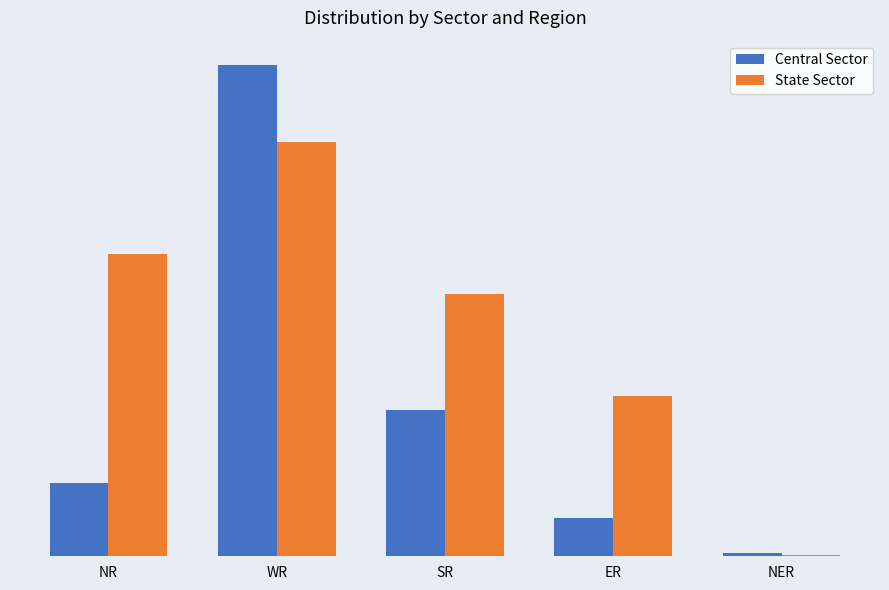

What is the average value of the State Sector series?

8246